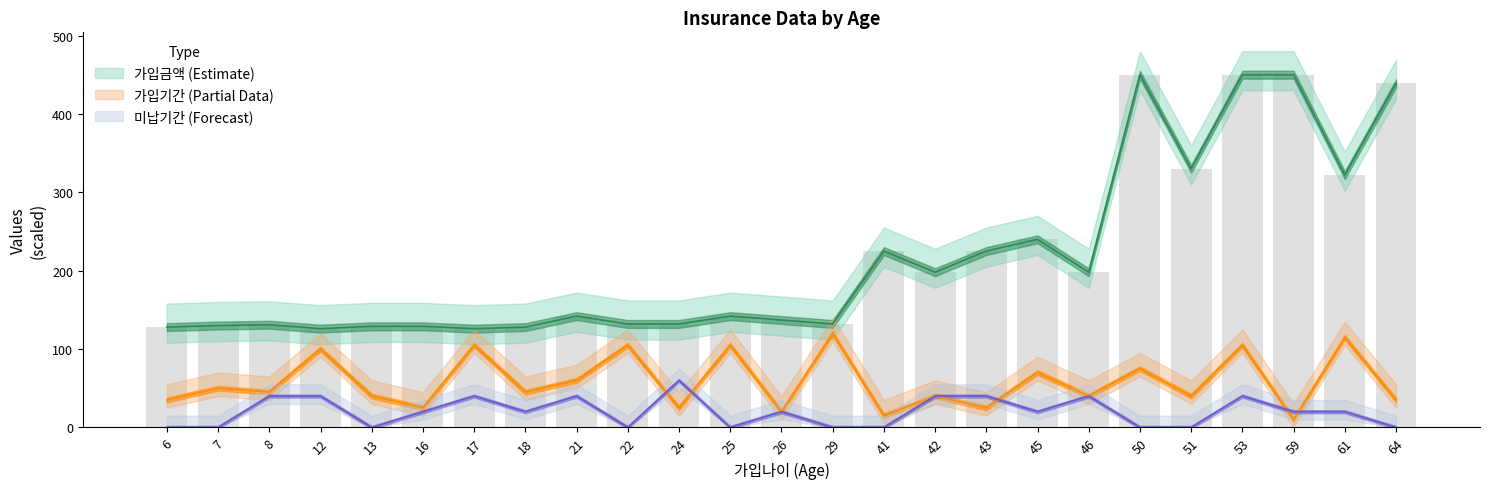

True or false: 가입기간 has a value of 57 at 12.

False